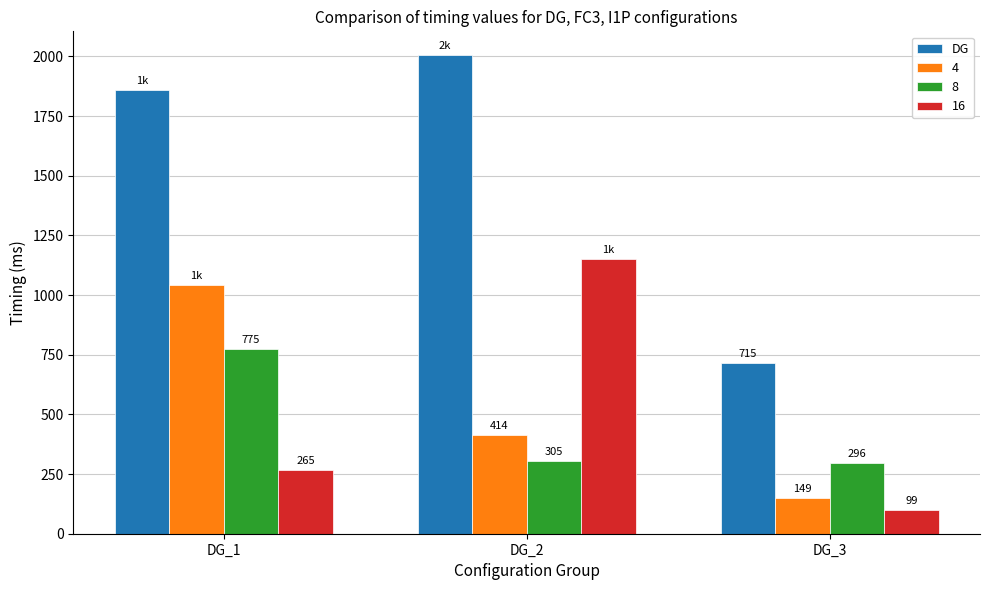

Which series has the widest spread of values?

DG